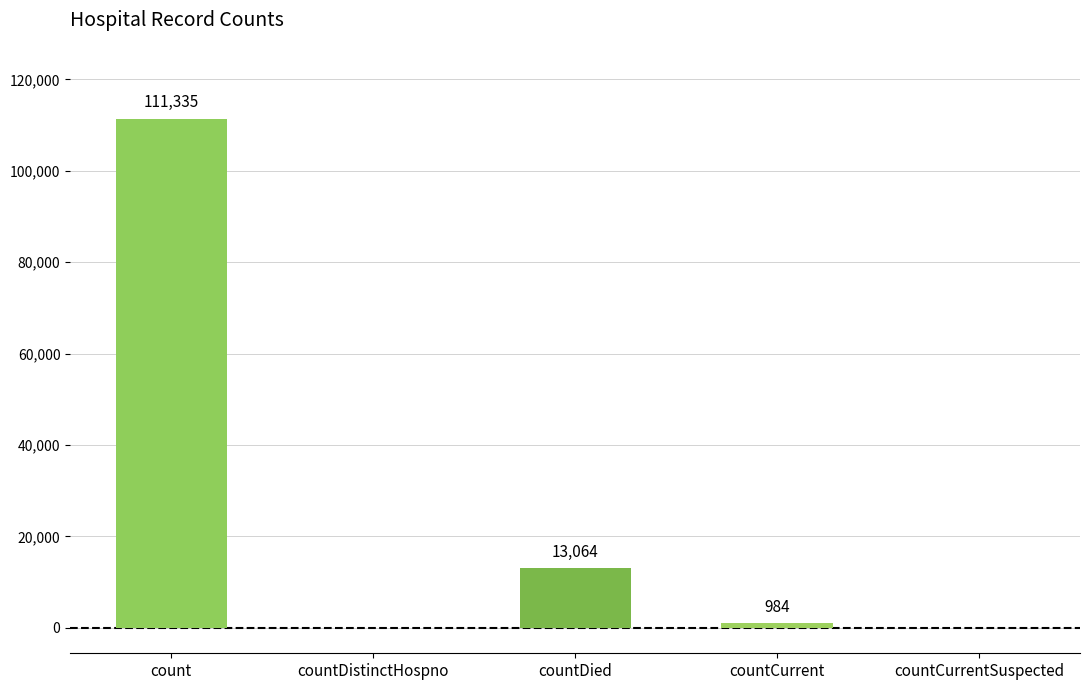

Reading left to right, list all the values displayed in this chart.

111335	0	13064	984	0